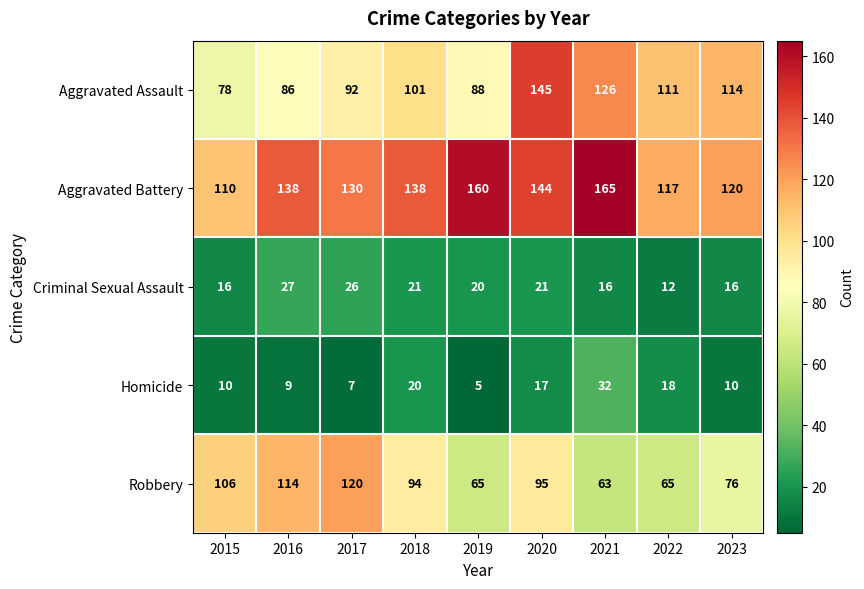

What is the sum of the Robbery values at 2018 and 2016?

208